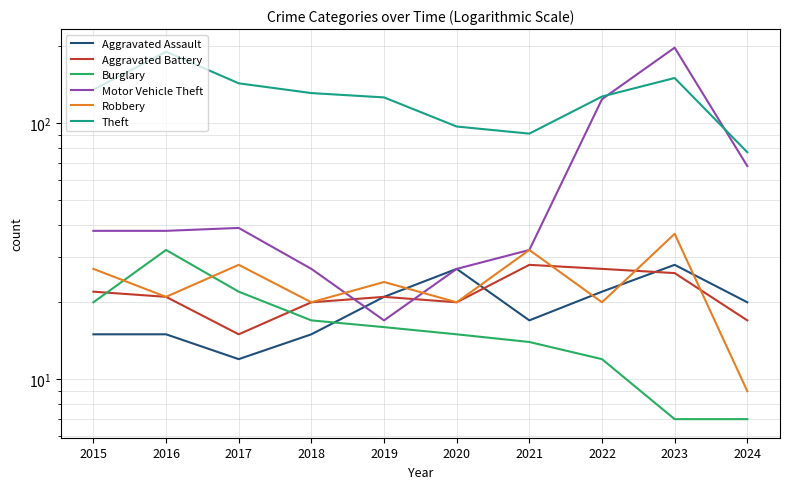

Is the value of Burglary at 2017 greater than the value of Theft at 2018?

No